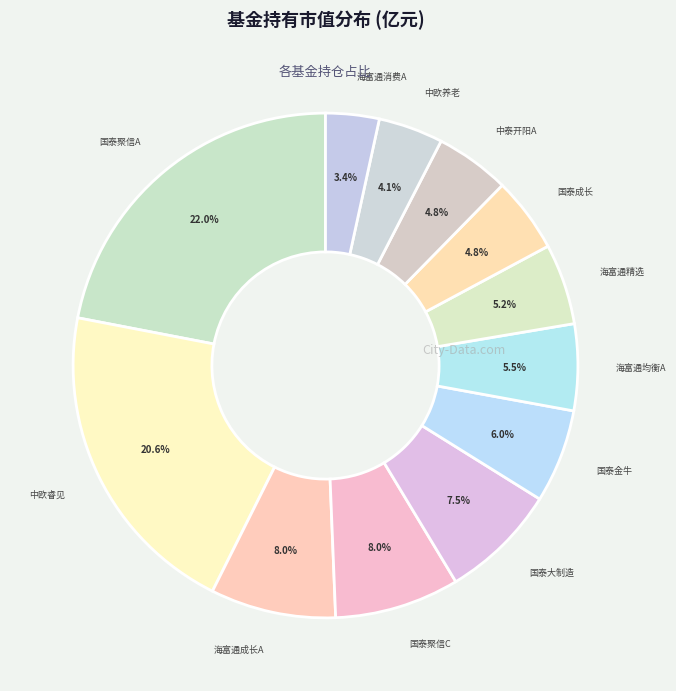

Is there any slice that represents more than half of the pie?

No